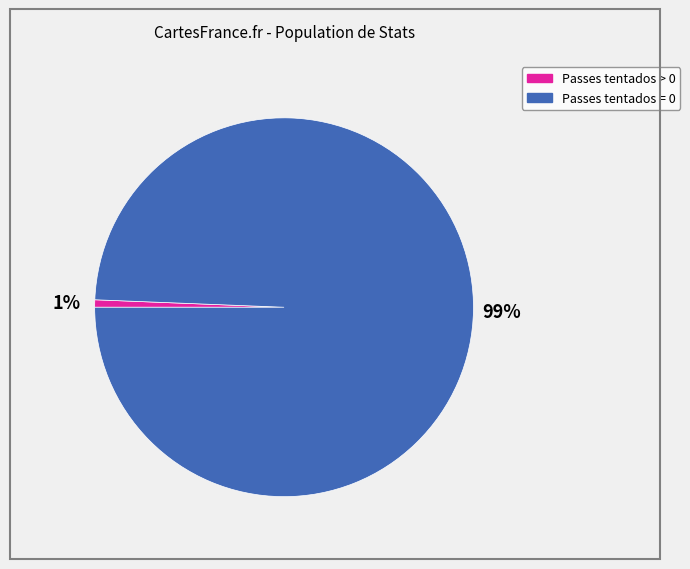

Which slice is the largest?

Passes tentados = 0